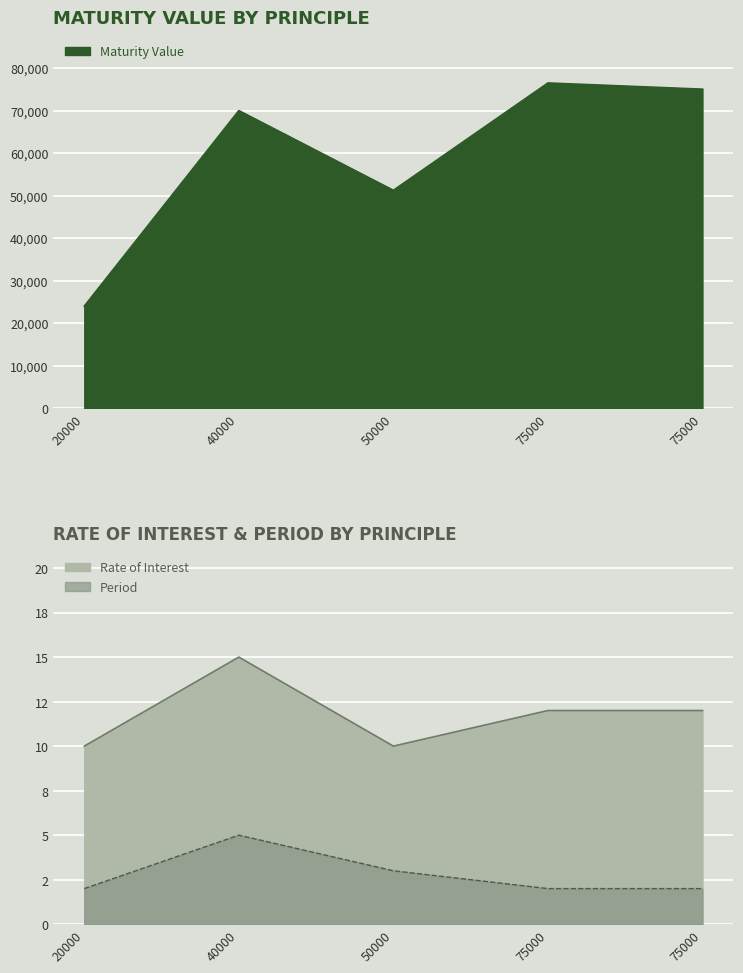

Rank the series by their maximum value, from highest to lowest.

Maturity Value, Rate of Interest, Period